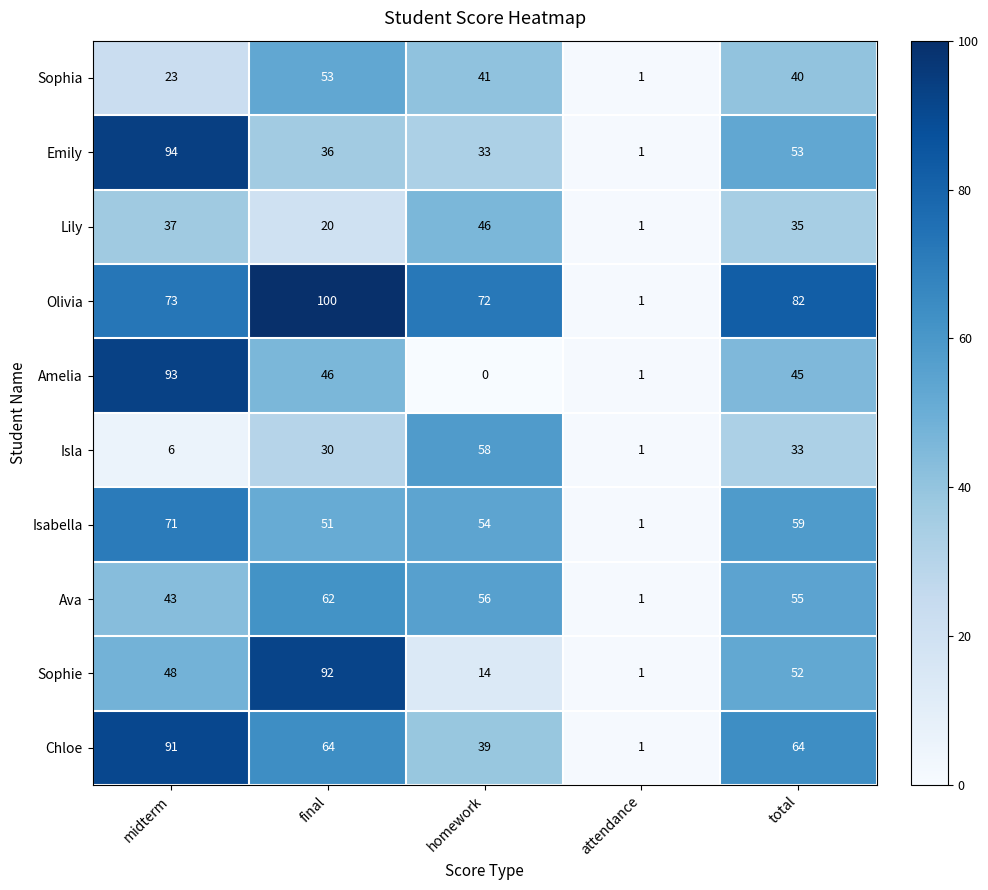

True or false: Isabella has a value of 94 at homework.

False